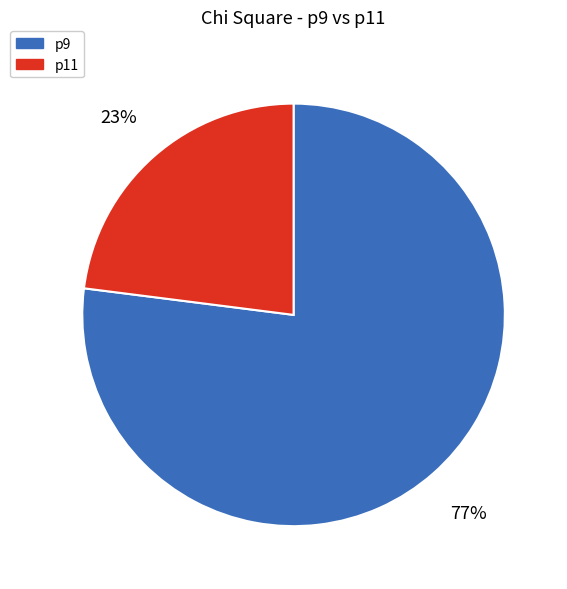

What is the largest slice in the pie chart?

p9